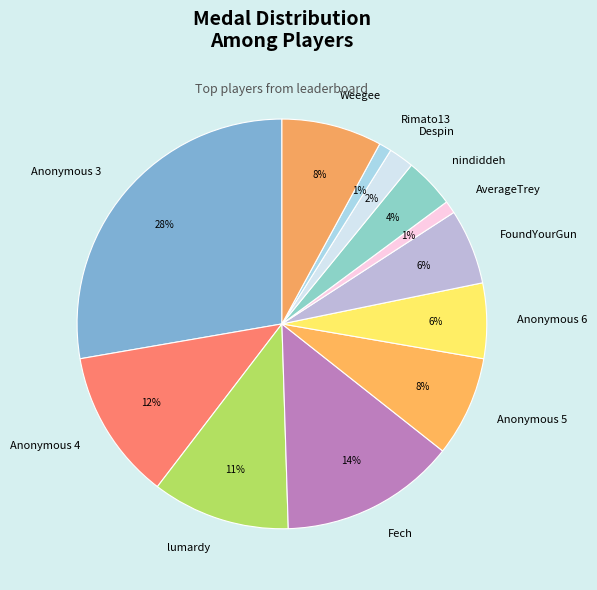

Is the sum of Anonymous 5 and AverageTrey greater than half?

No